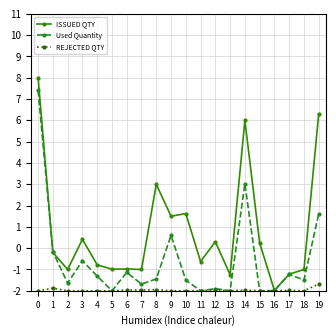

Which series has the largest range (max minus min)?

ISSUED QTY